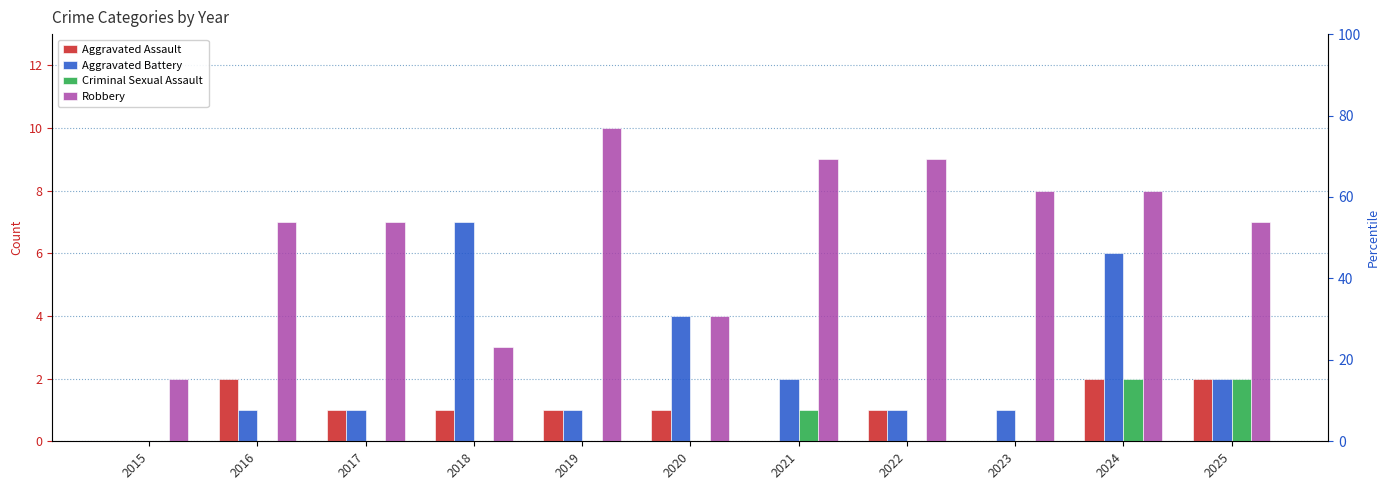

Where is Aggravated Battery nearest to the value 3?

2020